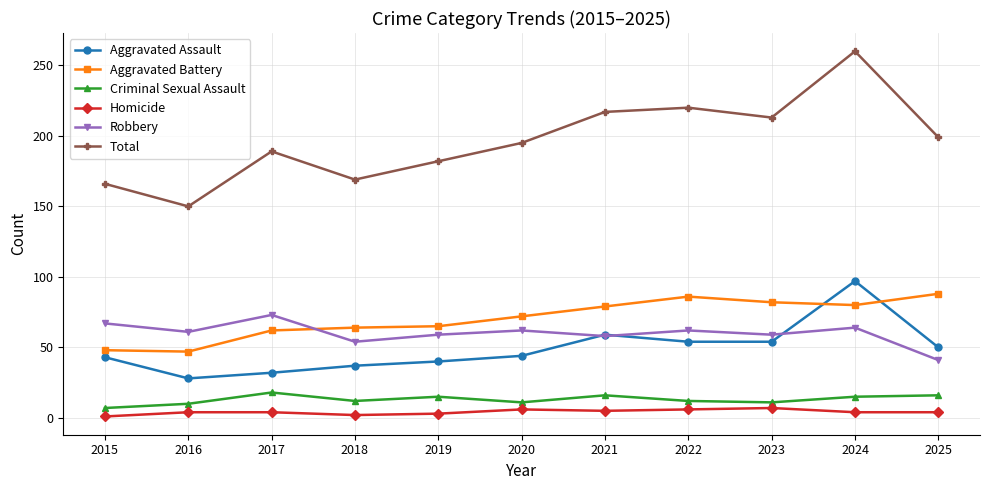

Is the value of Aggravated Battery at 2022 greater than the value of Total at 2018?

No